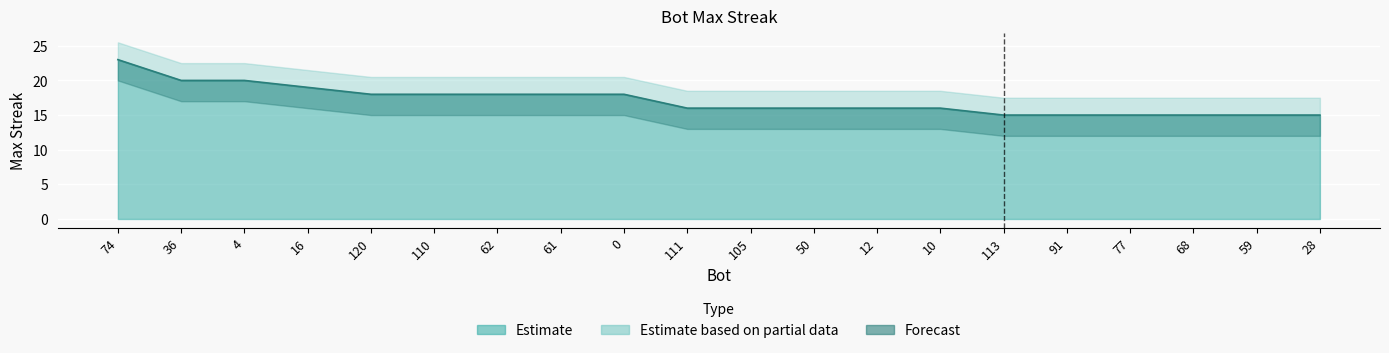

Which has a higher value, 62 or 12?

62